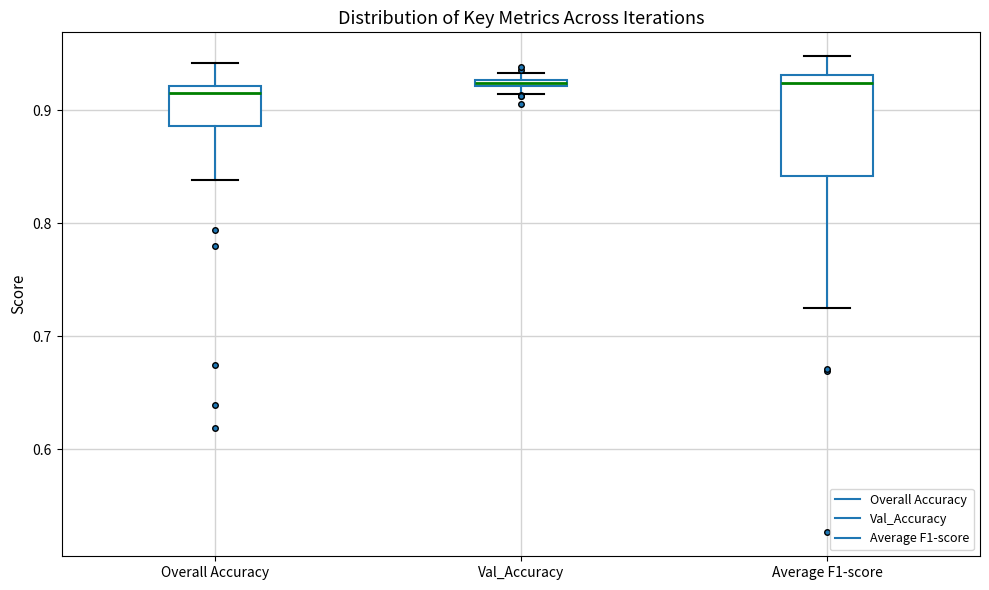

Where does the lower whisker of the box for Overall Accuracy end on the y-axis? The values are not printed on the chart, so give them approximately, as read against the axis.

0.84